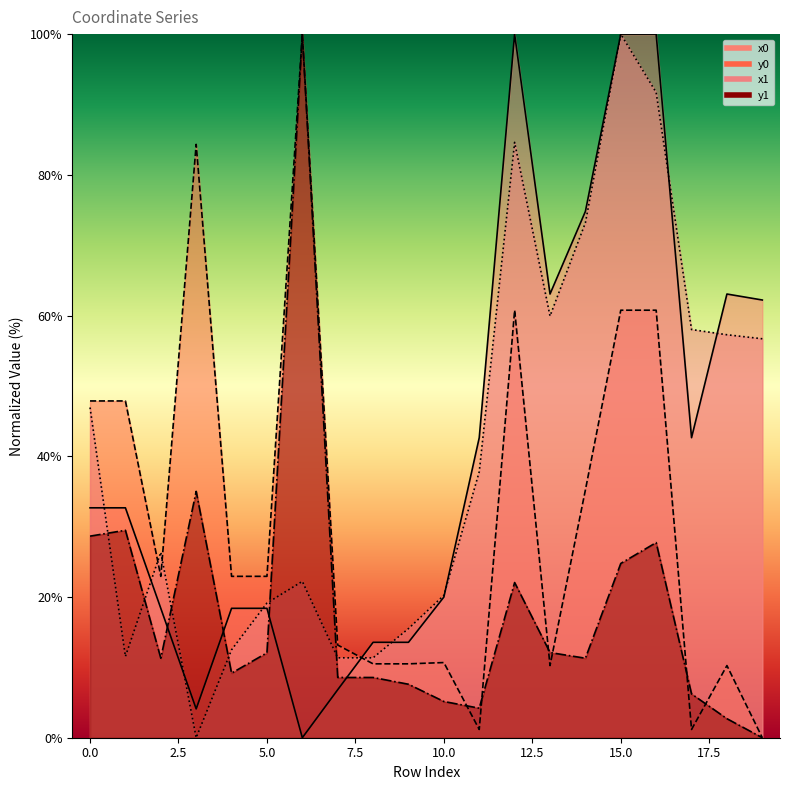

How many lines are shown in the chart?

4